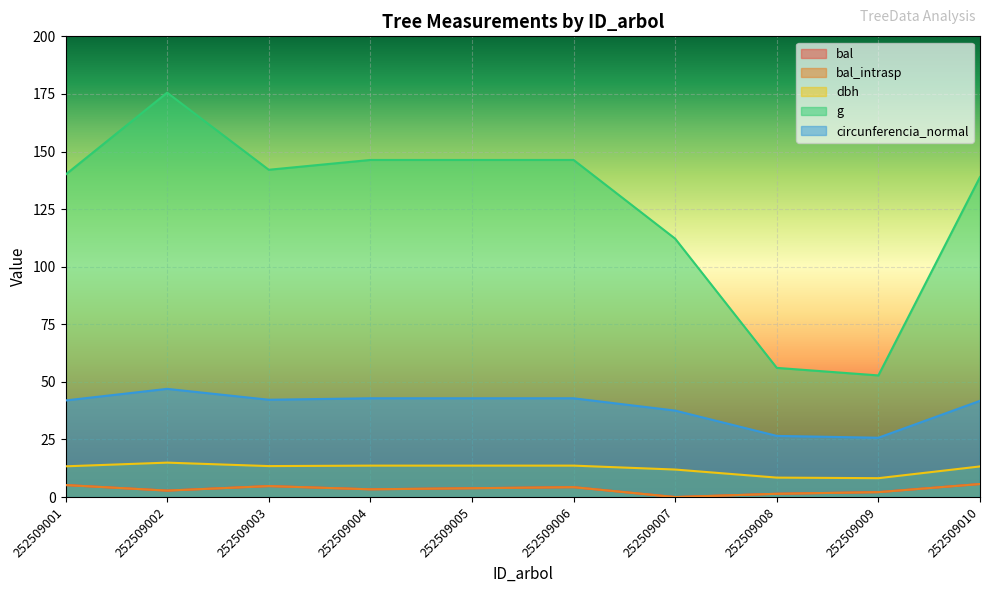

At which label does g first exceed 142?

252509002